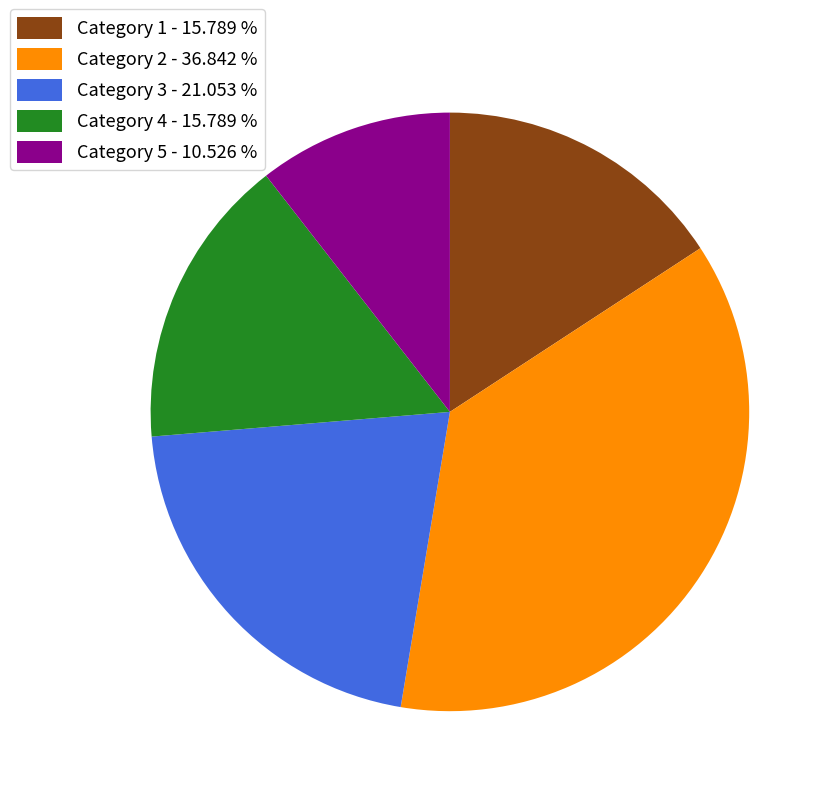

Is there a majority slice in this chart?

No